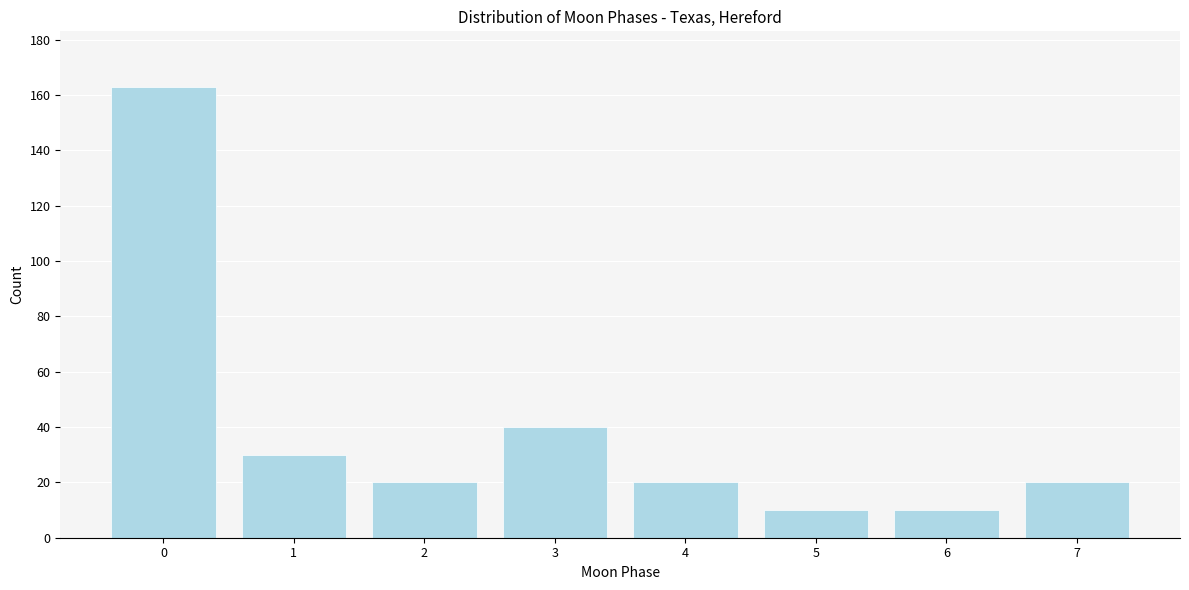

Reading left to right, list all the values displayed in this chart.

0=163	1=30	2=20	3=40	4=20	5=10	6=10	7=20